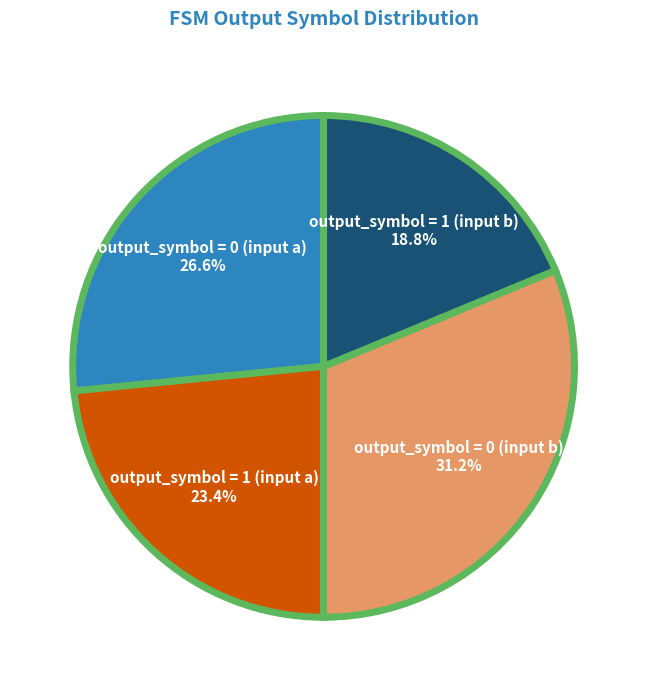

Is there a majority slice in this chart?

No